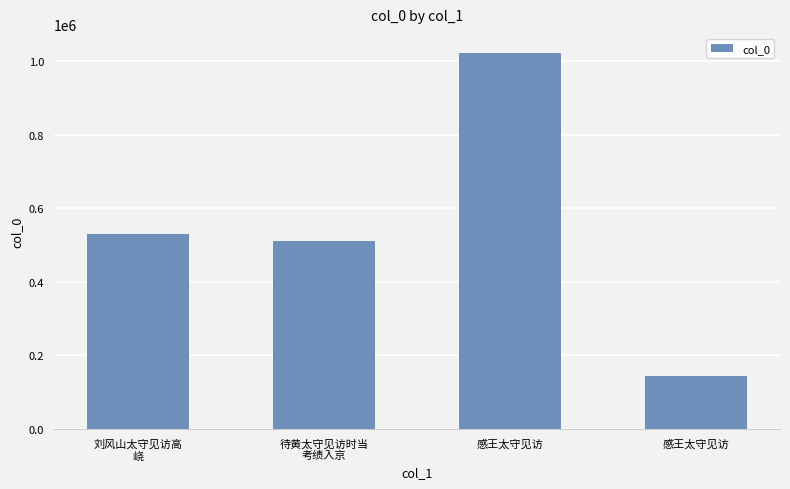

List the labels in order of value, smallest first.

感王太守见访, 待黄太守见访时当
考绩入京, 刘风山太守见访高
峣, 感王太守见访